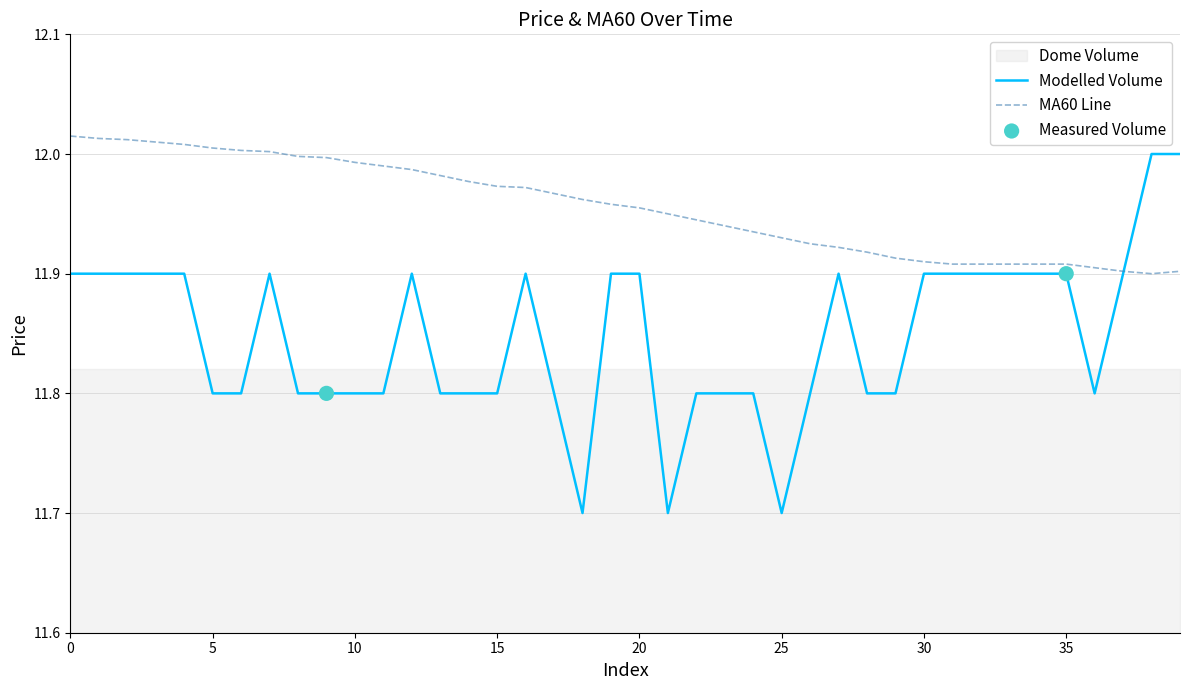

What is the total value across all series at 4?

23.9